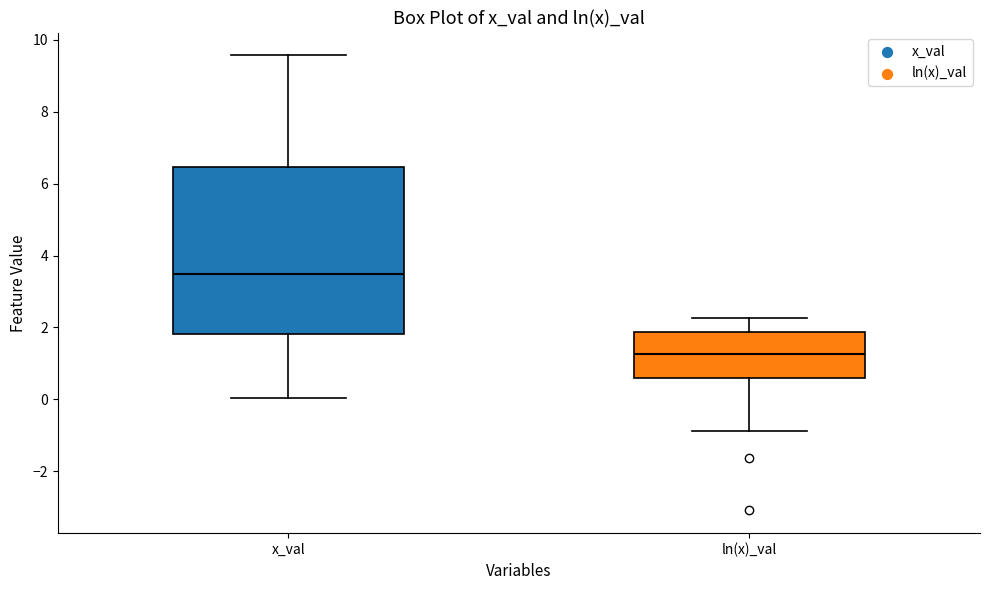

Where does the upper whisker of the box for x_val end on the y-axis? The values are not printed on the chart, so give them approximately, as read against the axis.

9.6